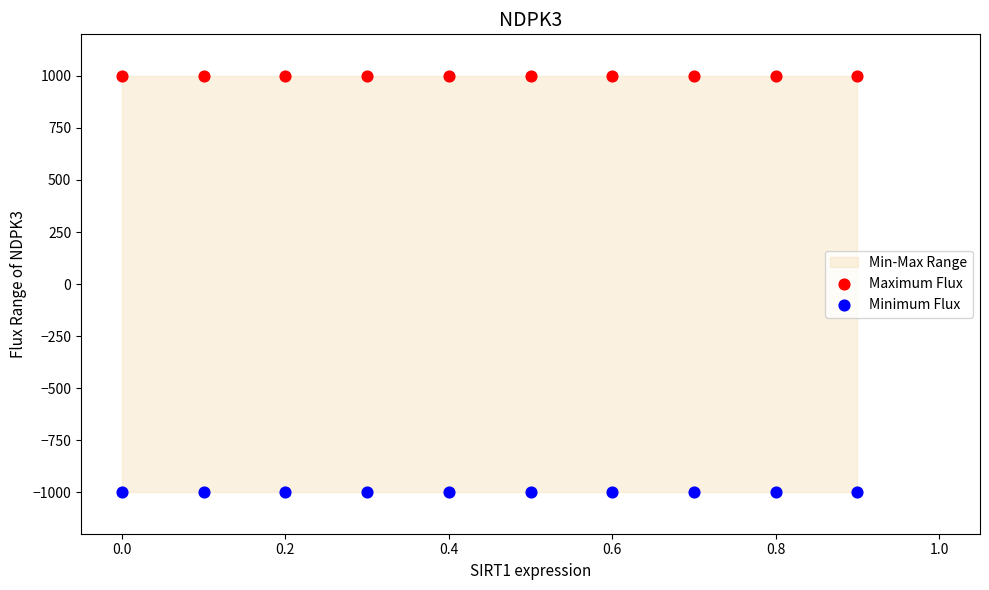

Which series contains the highest Y value?

Maximum Flux